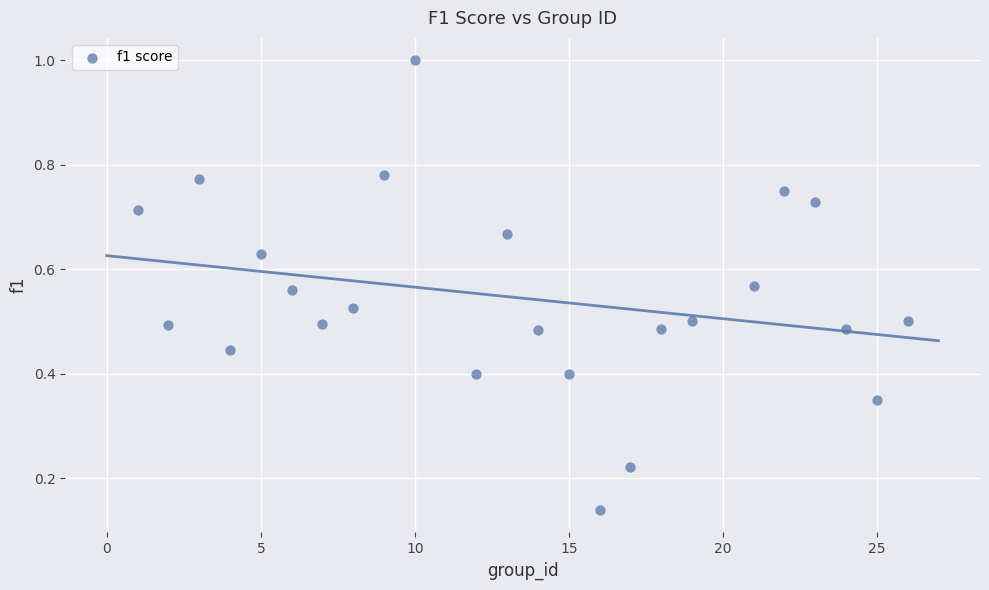

What is the range of X values (max minus min)?

25.0